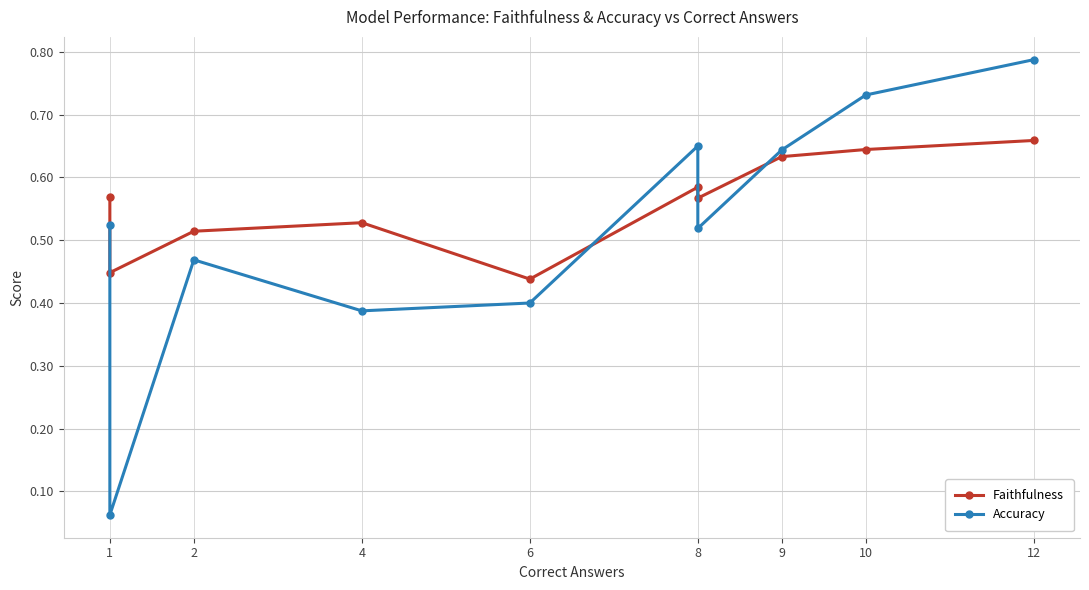

What is the greatest value displayed?

0.8